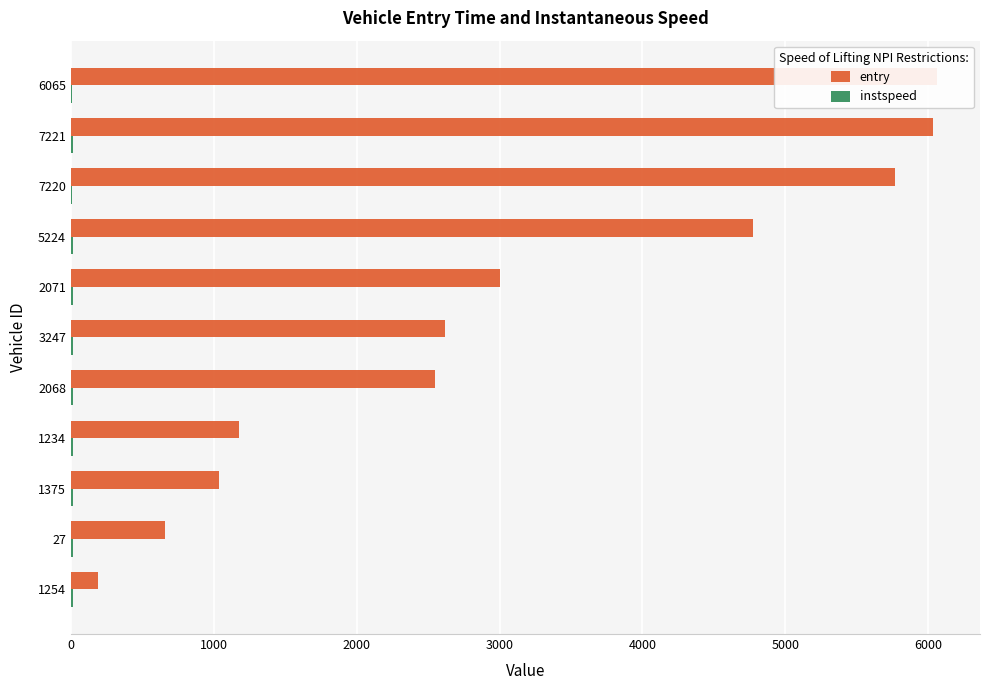

Are the bars horizontal?

Yes